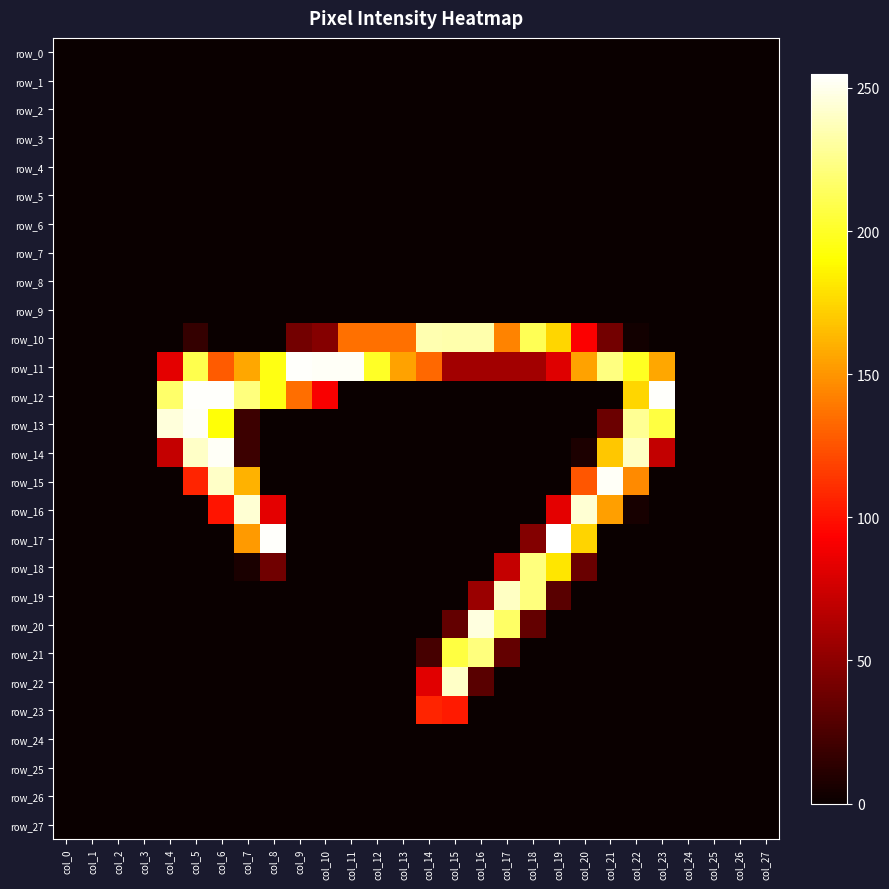

What is the sum of all row_19 values?

547